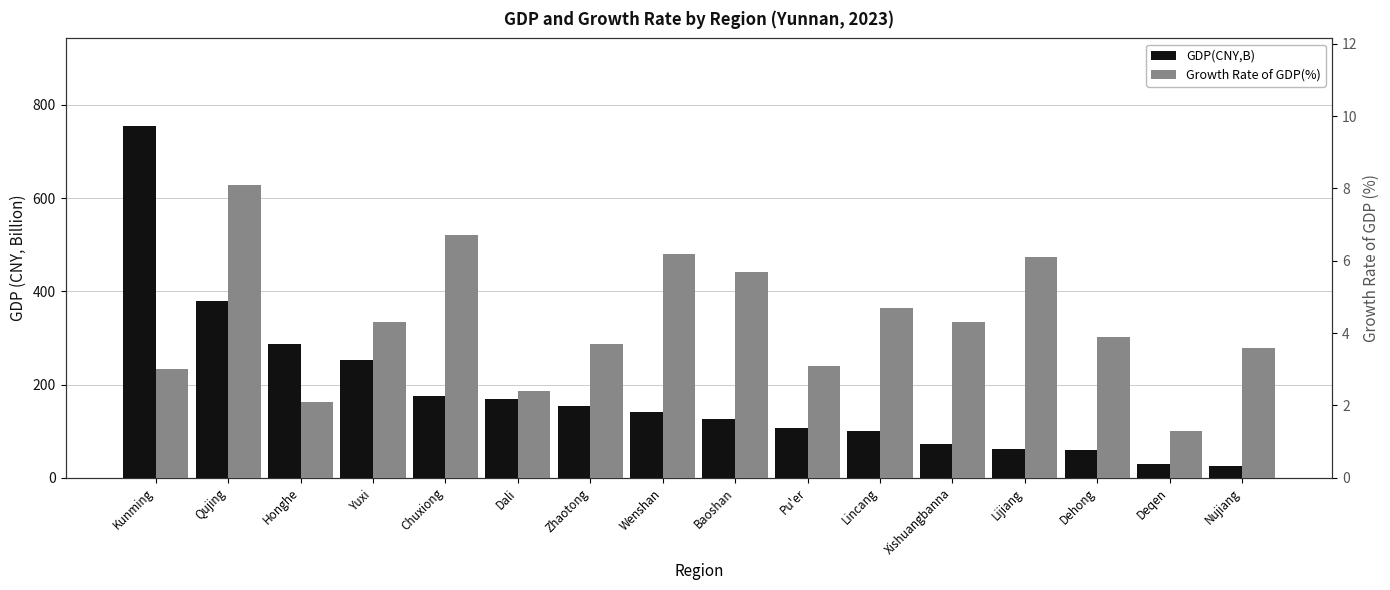

What is the lowest value of the GDP(CNY,B) series?

25.0